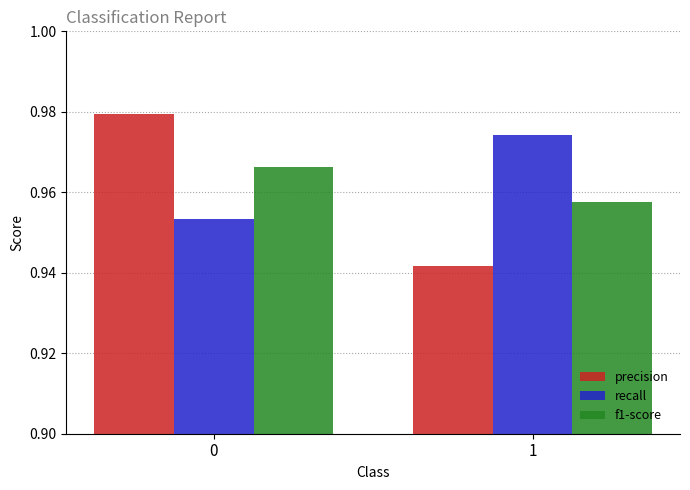

At how many categories does at least one series exceed 0?

2